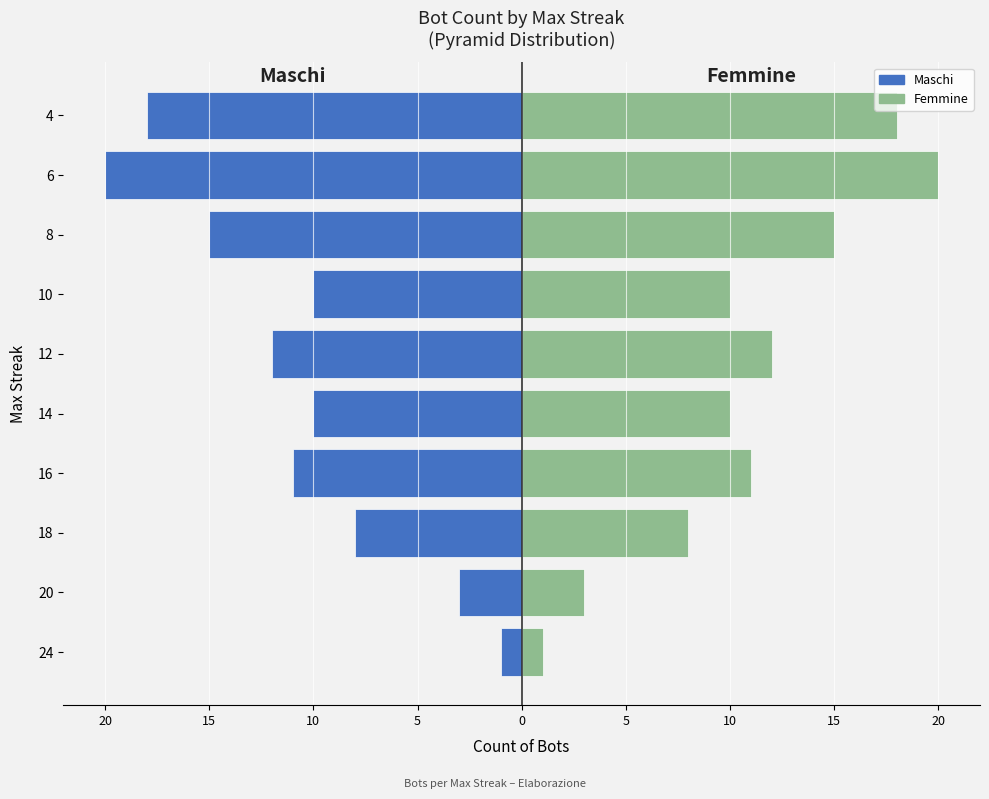

What is the average value of the Maschi series?

-11